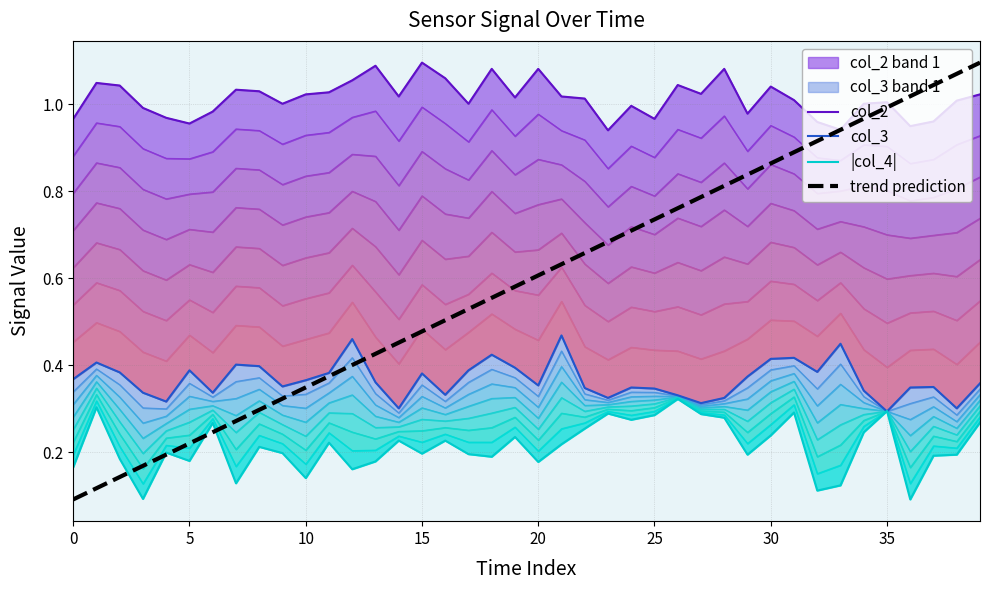

What is the sum of all col_2 values?

40.5